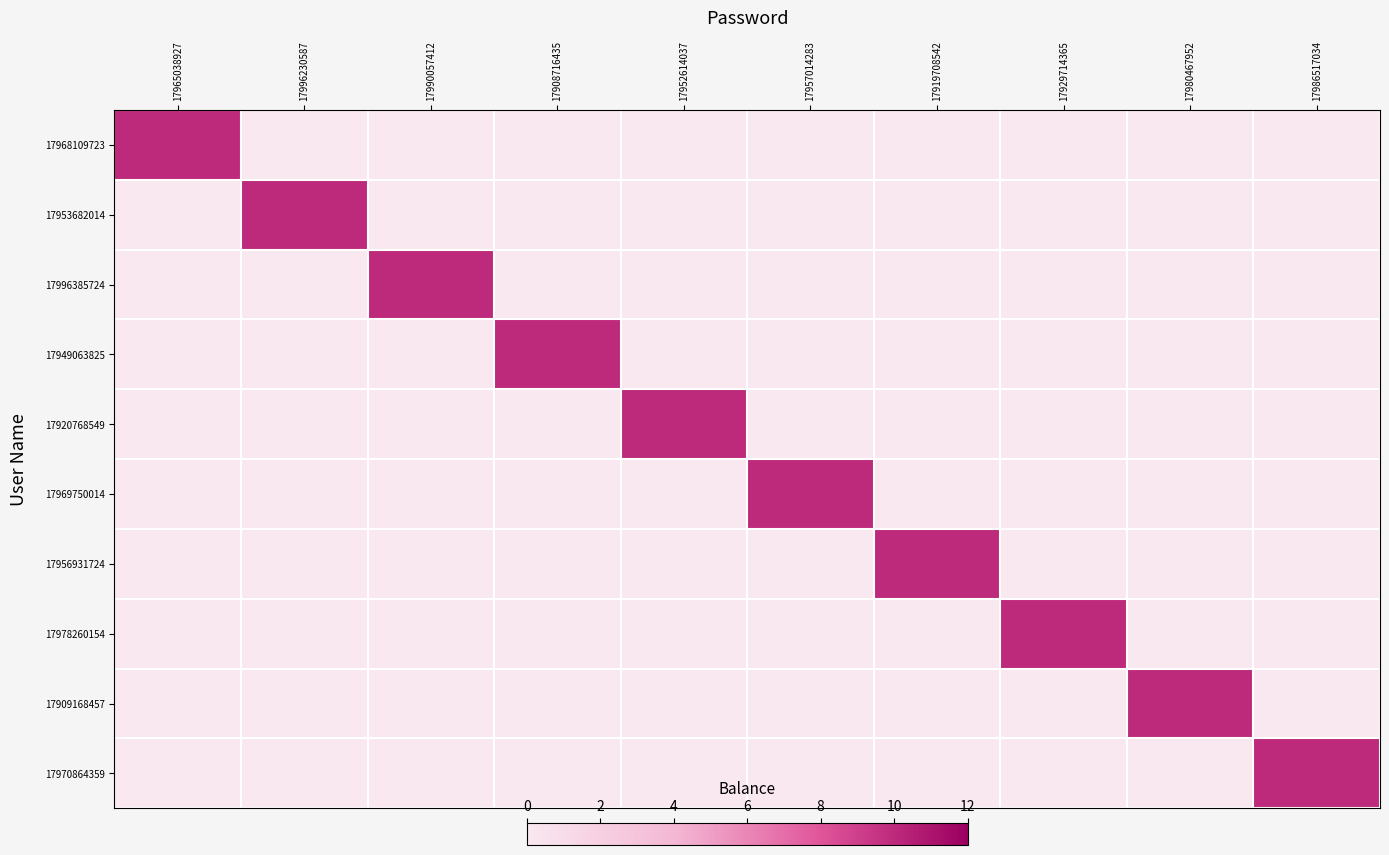

What is the spread (max minus min) of values at 17957014283?

10